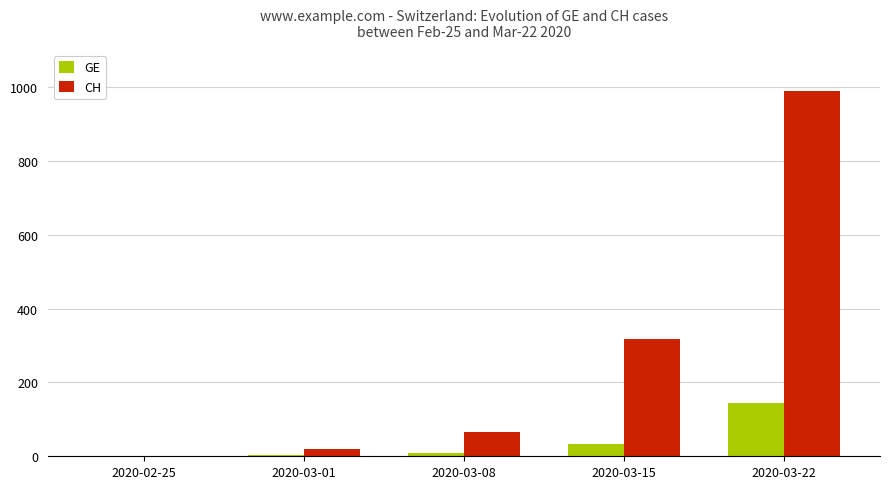

How many groups of bars are there?

5